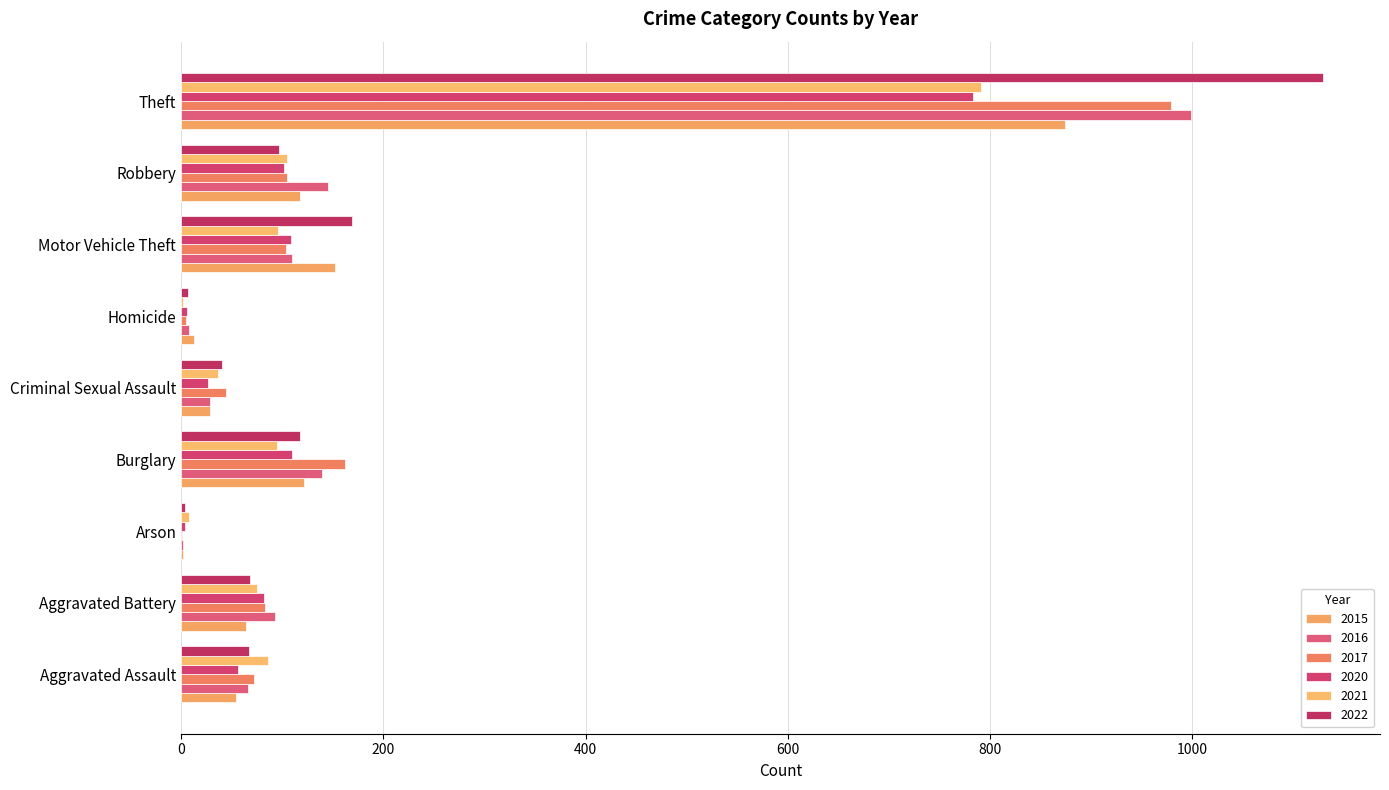

What is the sum of the 2020 values at Burglary and Arson?

114